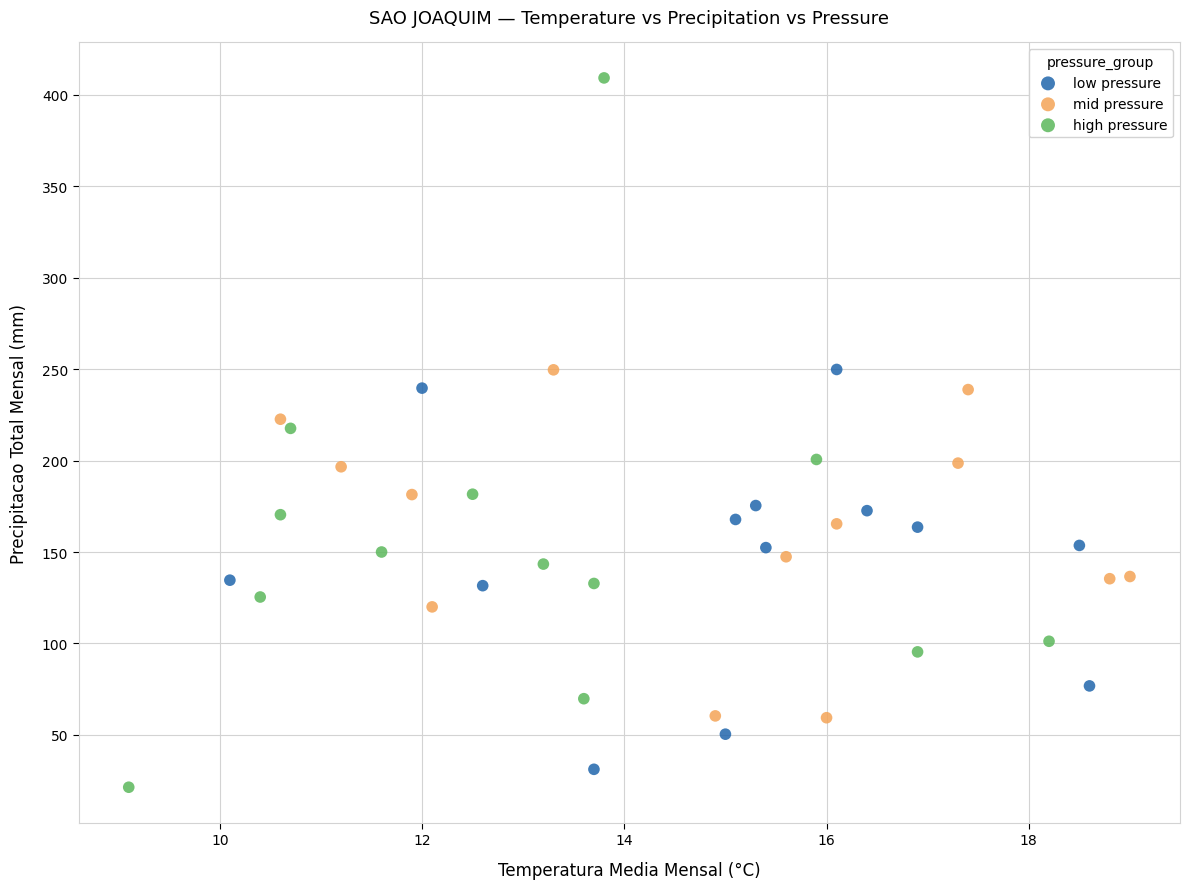

Which series has the widest spread of Y values?

high pressure